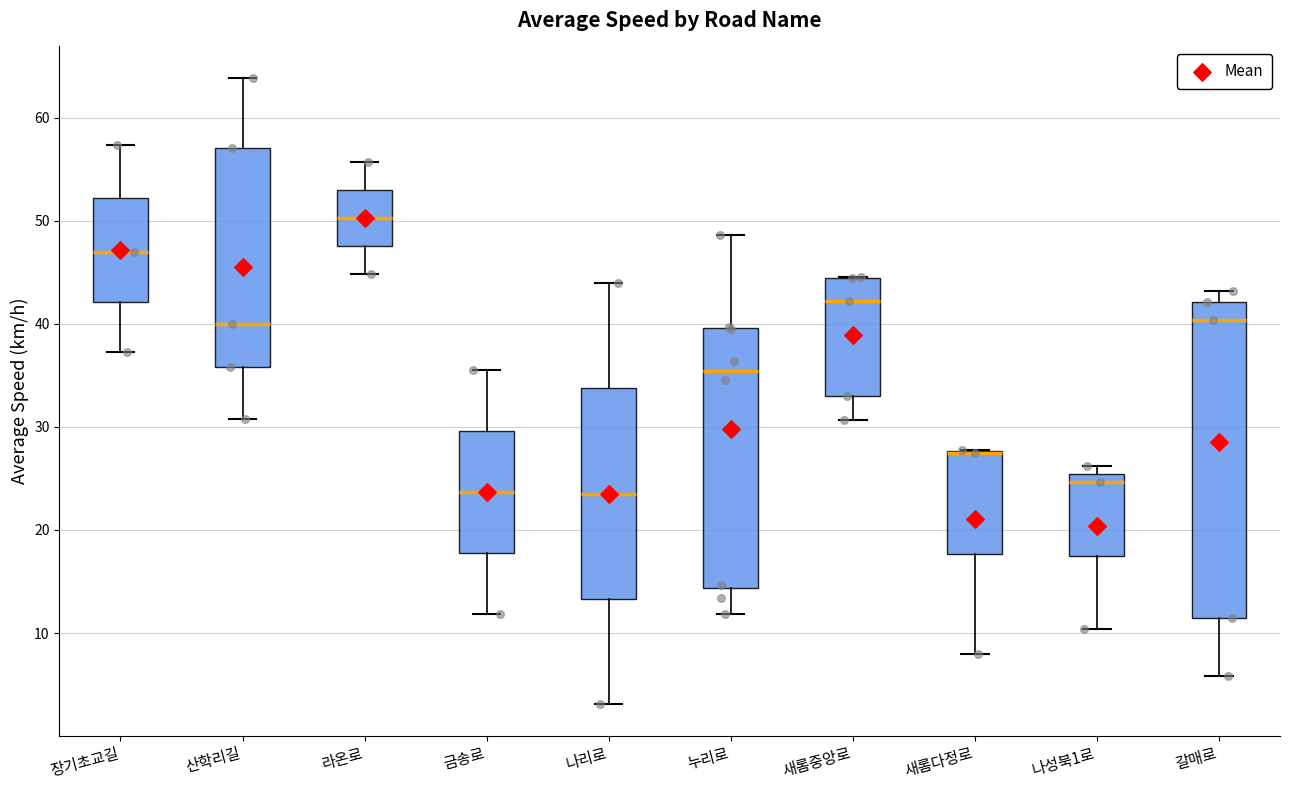

Comparing the boxes themselves (not the whiskers), which one is the tallest?

갈매로